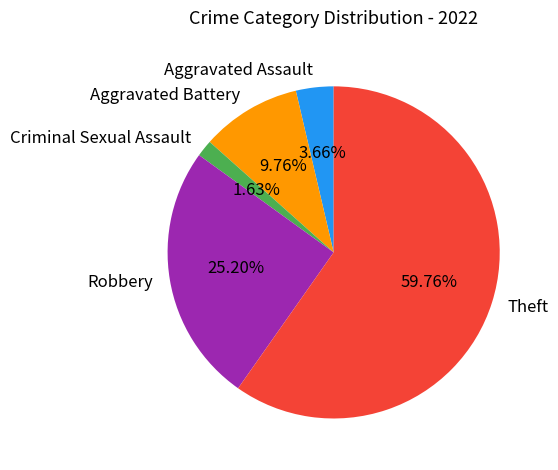

Which category has the smallest portion of the pie?

Criminal Sexual Assault